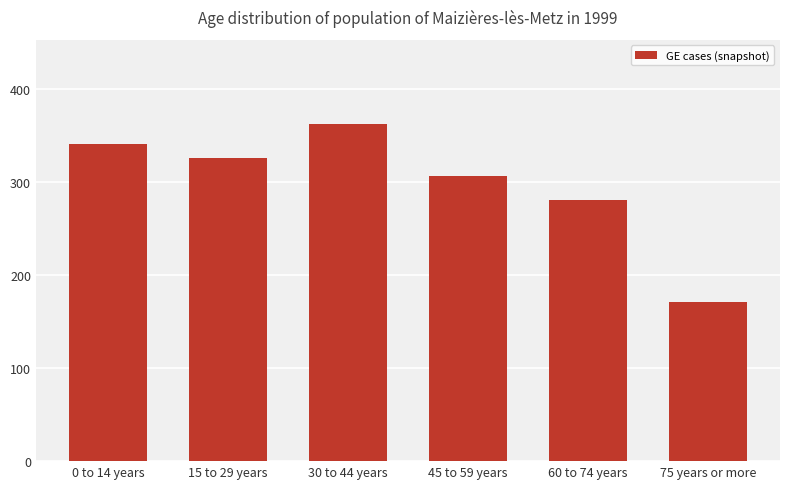

What is the label of the 4th bar from the left?

45 to 59 years